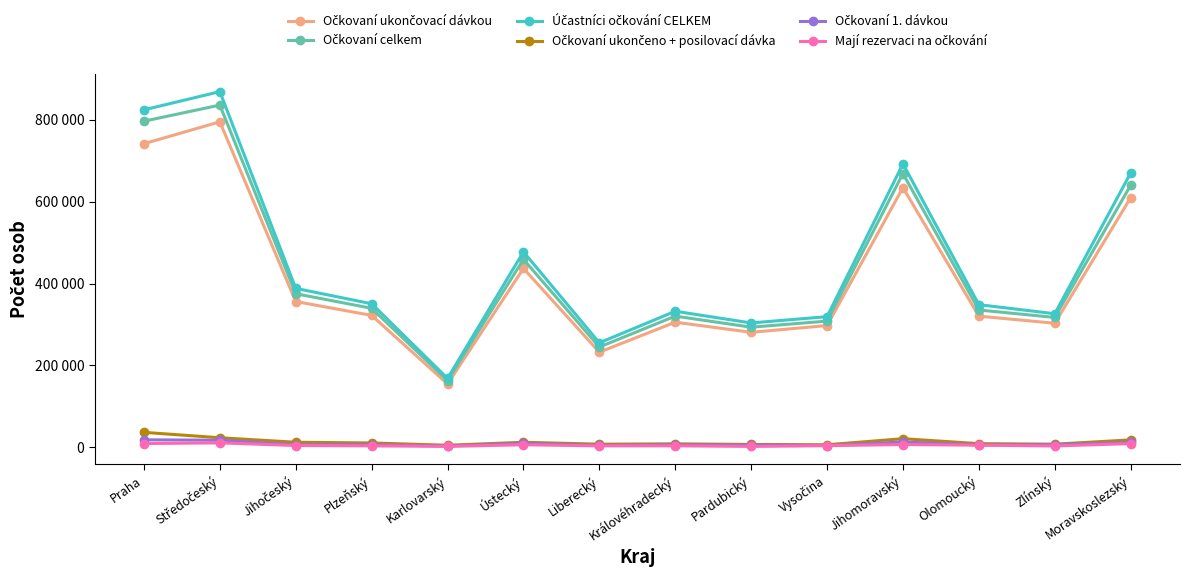

What is the difference between the highest and lowest values at Plzeňský?

347152